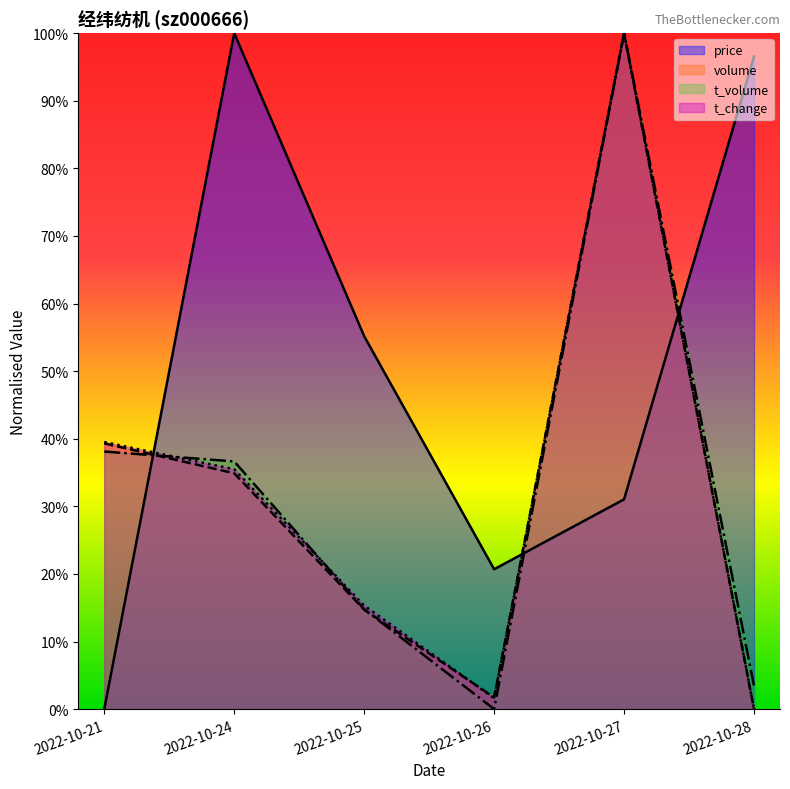

Which series ends up on top after the final intersection of price and t_volume?

price